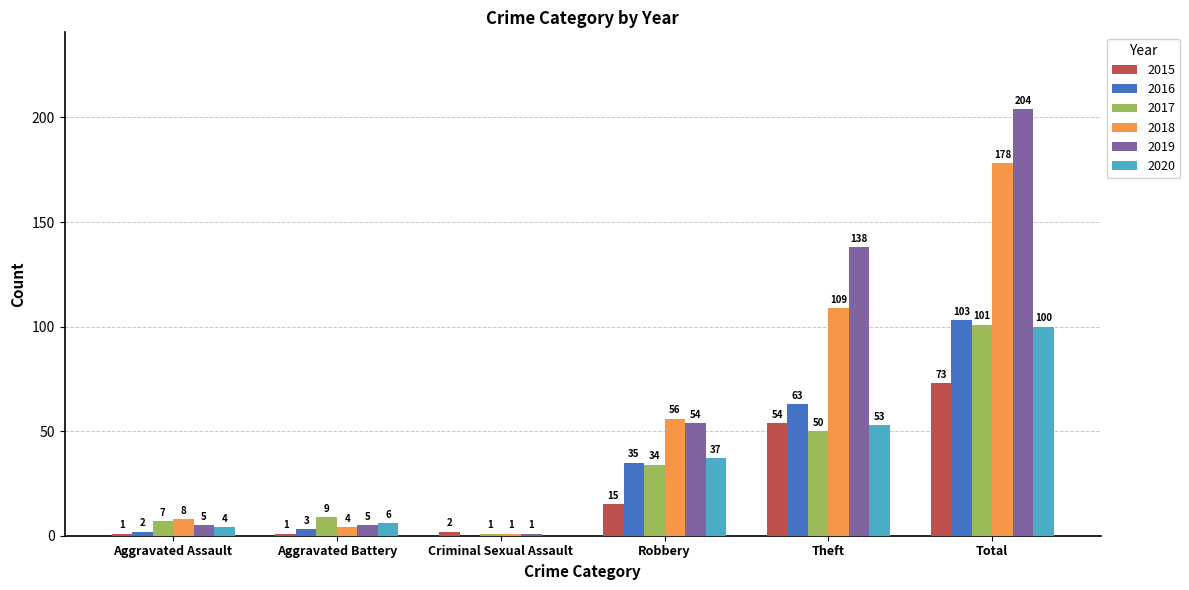

How many data points does each series have?

6